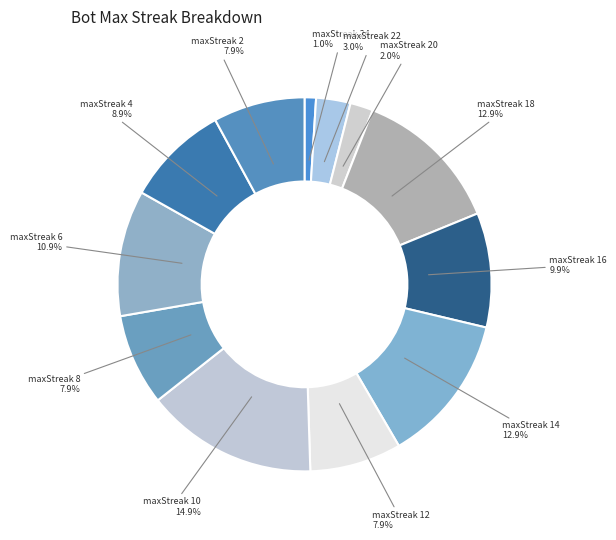

How many segments does this pie chart have?

12